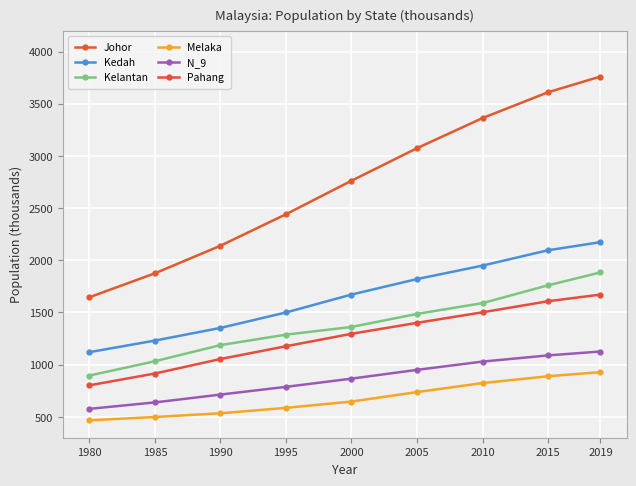

Between 1980 and 2010, which series saw the biggest shift?

Johor